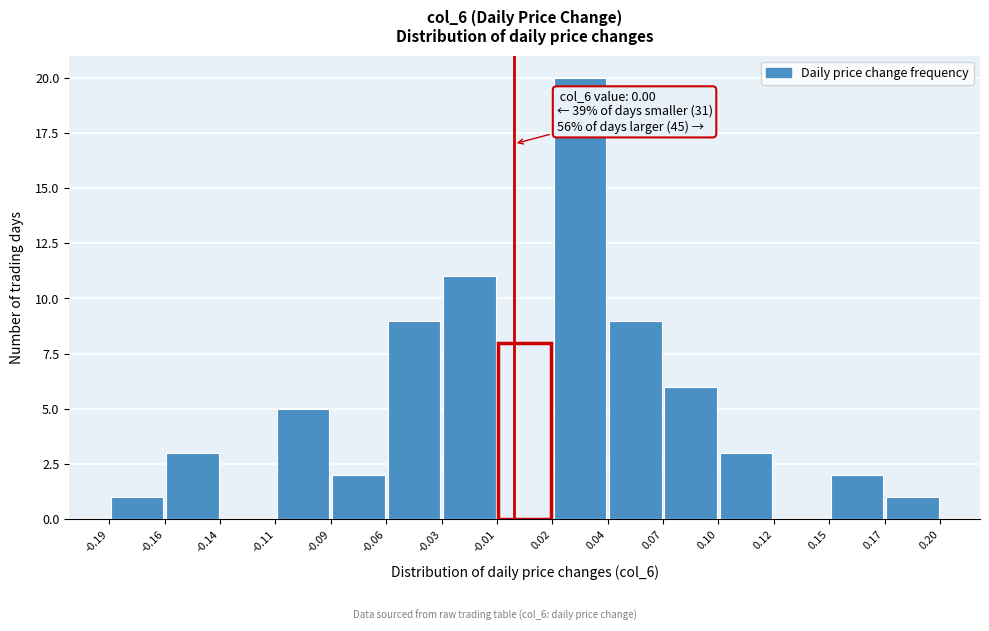

Over which range of the x-axis is the bar tallest?

0.02 to 0.04